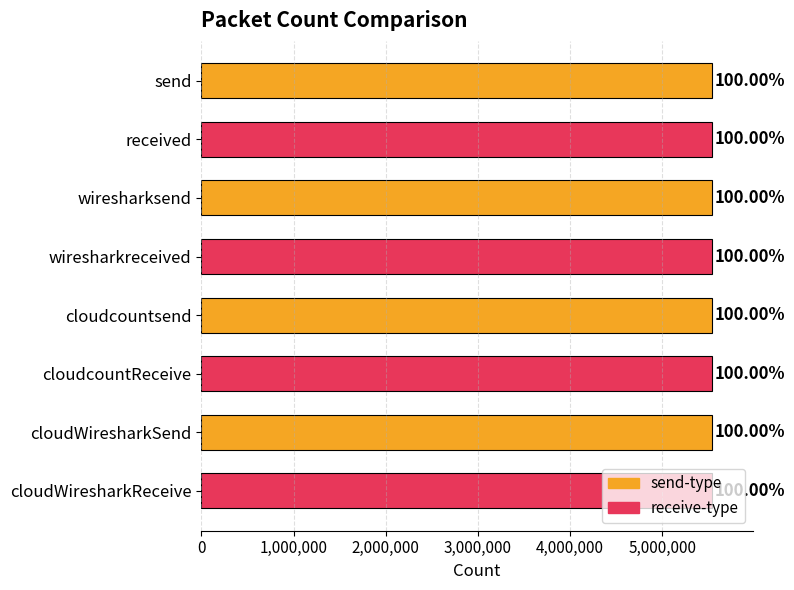

Are the bars horizontal?

Yes